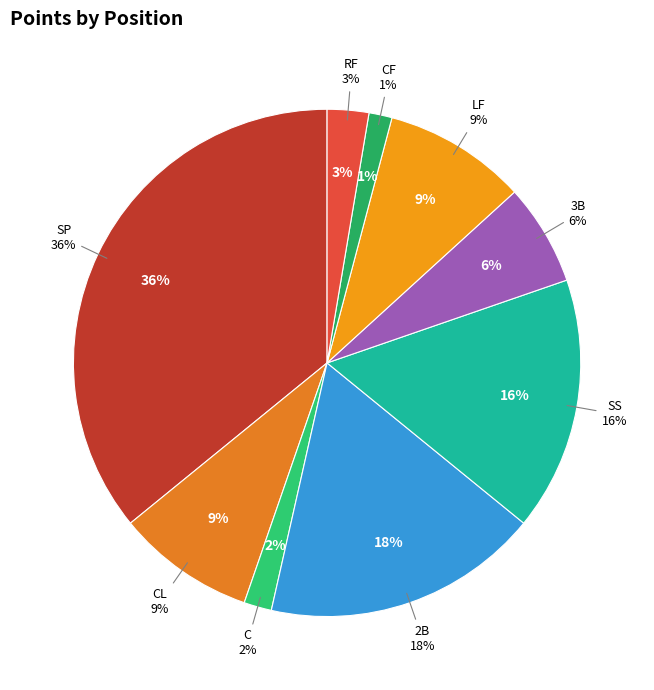

To the nearest percent, what percentage of the pie is RF?

3%